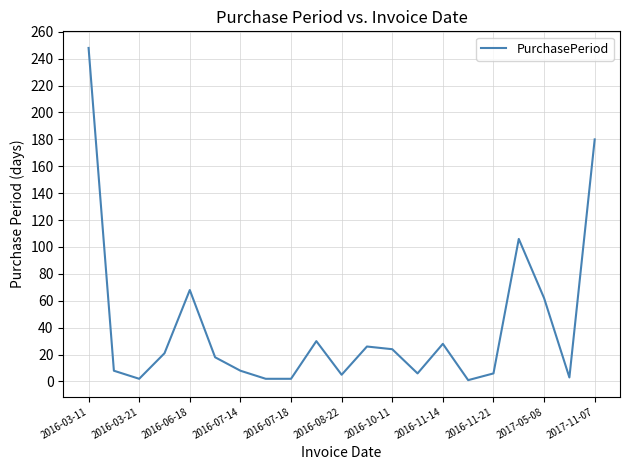

What is the difference between the maximum and minimum values?

247